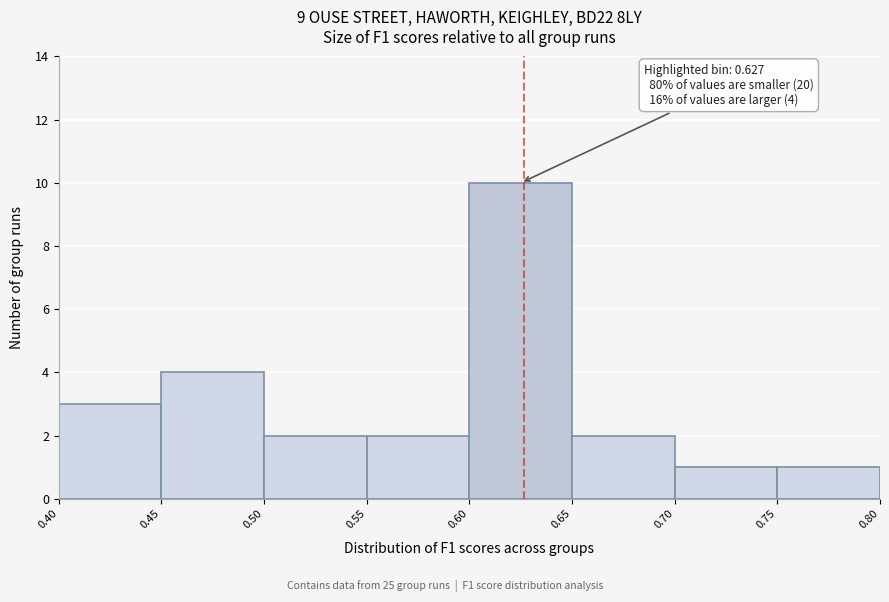

Which range on the x-axis has the tallest bar?

0.60 to 0.65